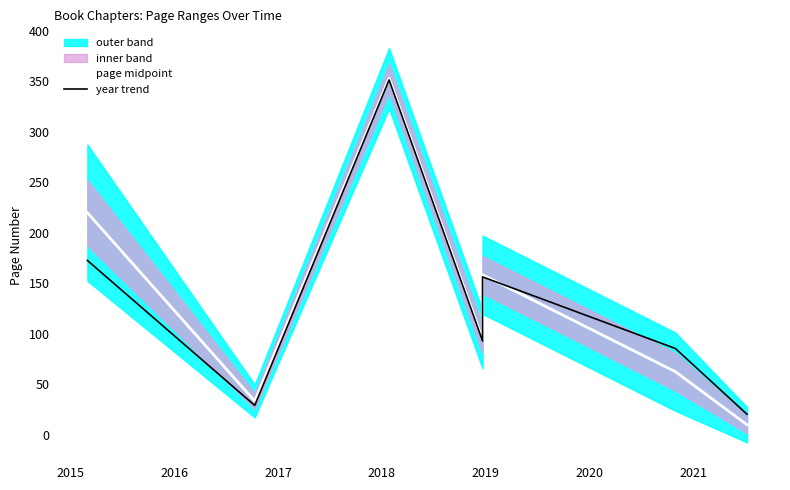

List the series in order of their overall mean, highest first.

page midpoint, year trend